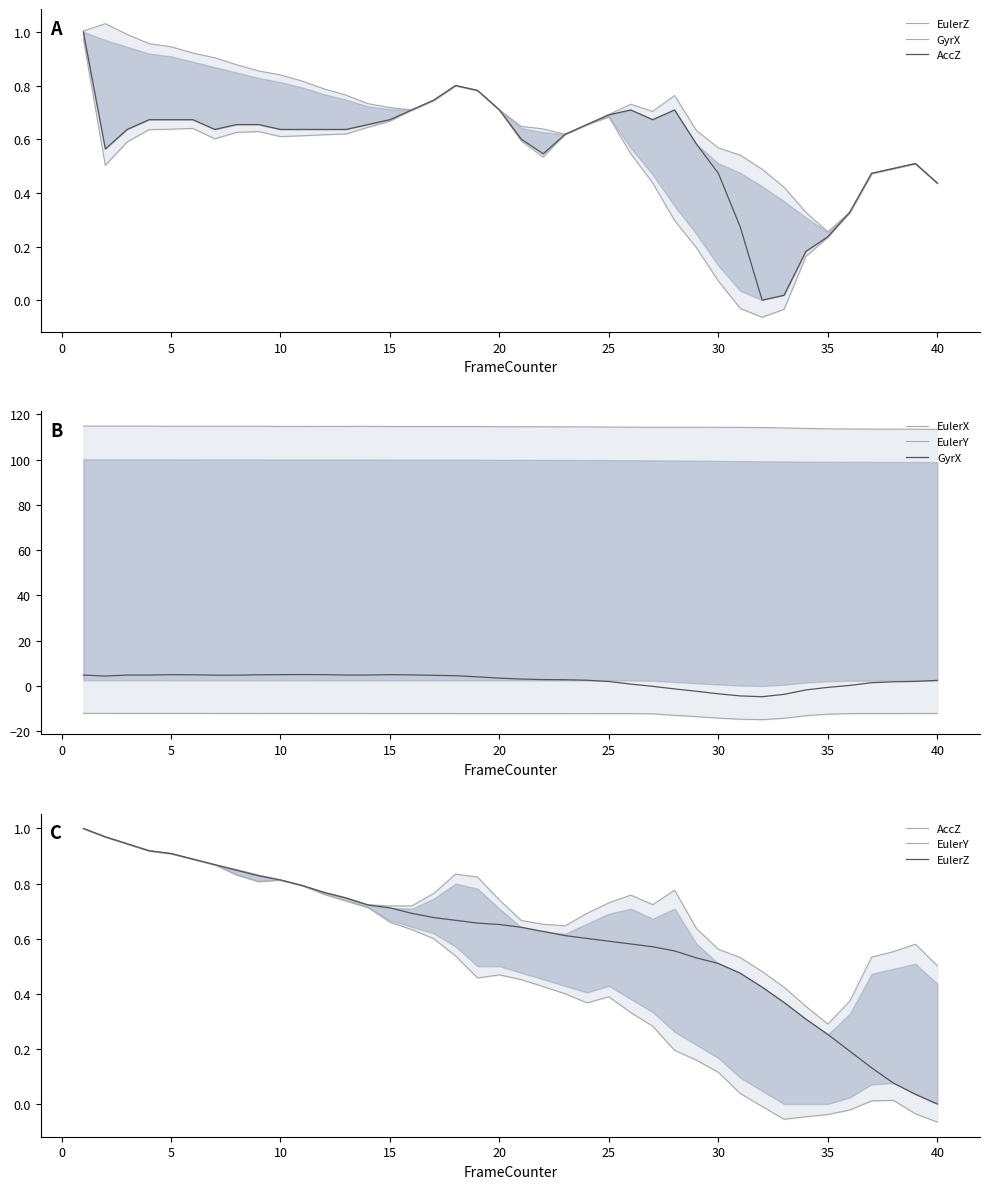

What is the average value of the EulerY series?

0.5